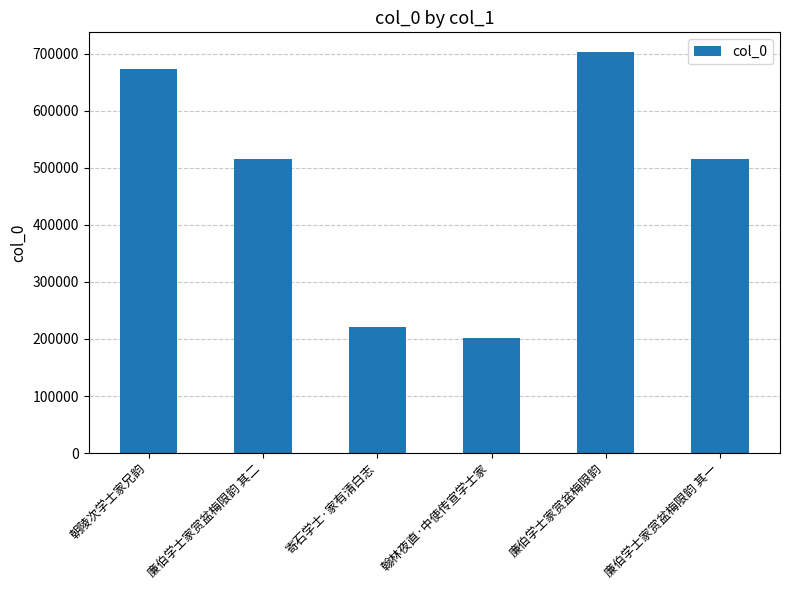

Which label corresponds to the smallest value in the chart?

翰林夜直·中使传宣学士家